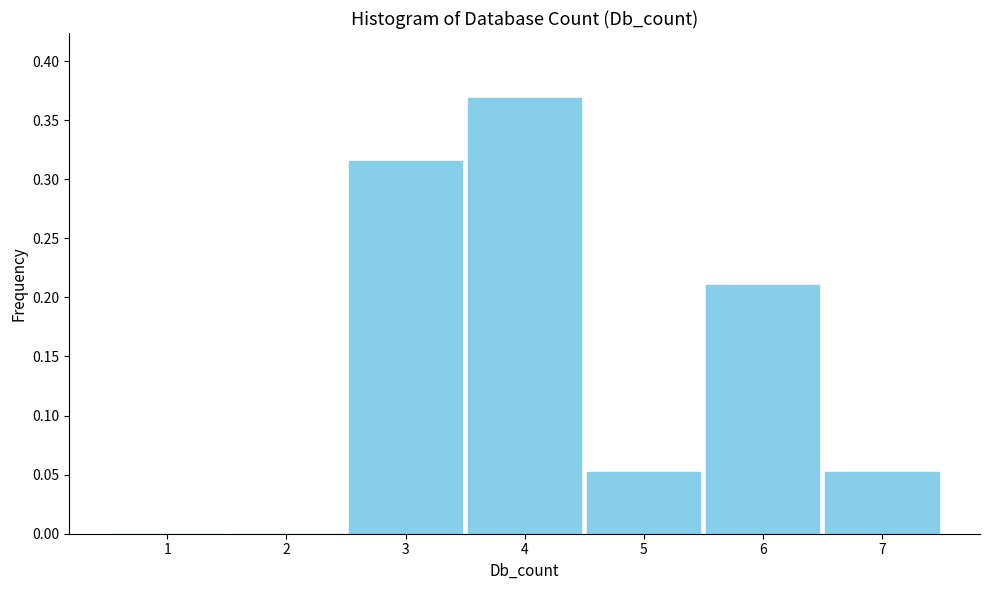

What is the change in value from 4 to 5?

-0.3